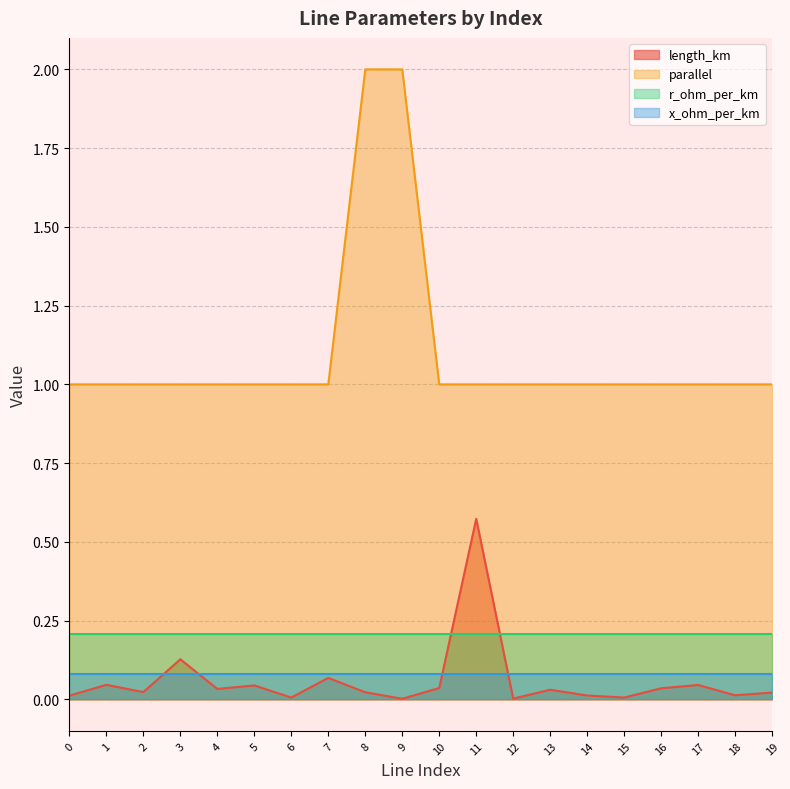

List the labels in order of length_km value, largest first.

11, 3, 7, 1, 17, 5, 10, 16, 4, 13, 2, 8, 19, 18, 14, 0, 6, 15, 12, 9